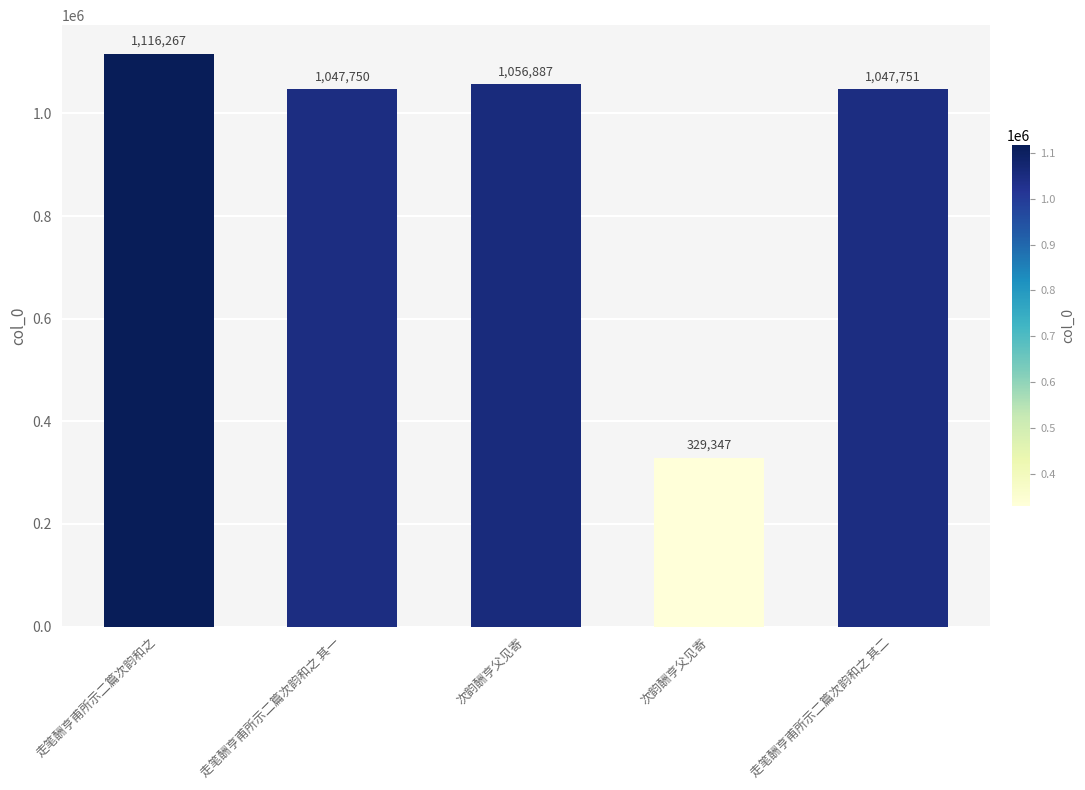

What is the ratio of the value at 走笔酬亨甫所示二篇次韵和之 其一 to the value at 走笔酬亨甫所示二篇次韵和之?

0.9